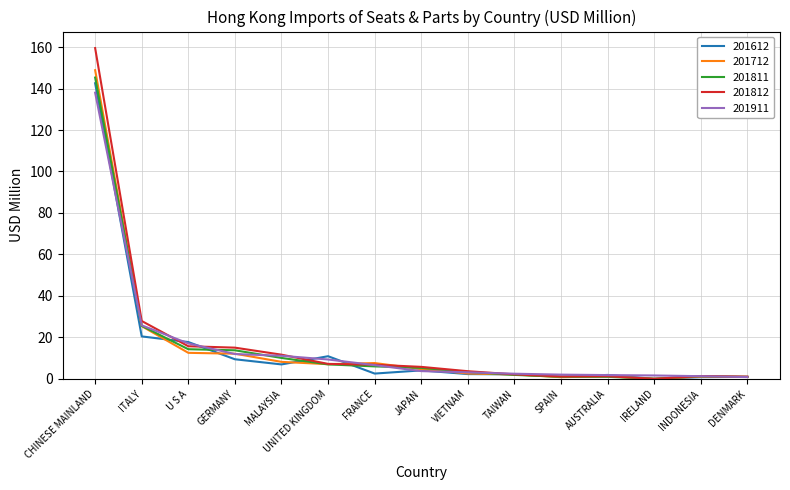

The 201612 series shows 7.0 at MALAYSIA. True or false?

True